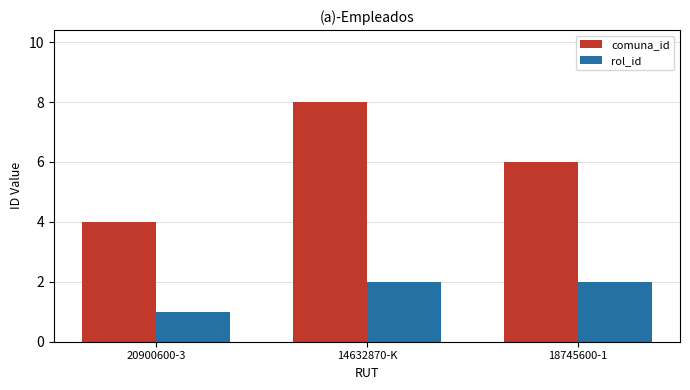

Reading left to right, what are all the values shown in this chart?

comuna_id: 4	8	6
rol_id: 1	2	2